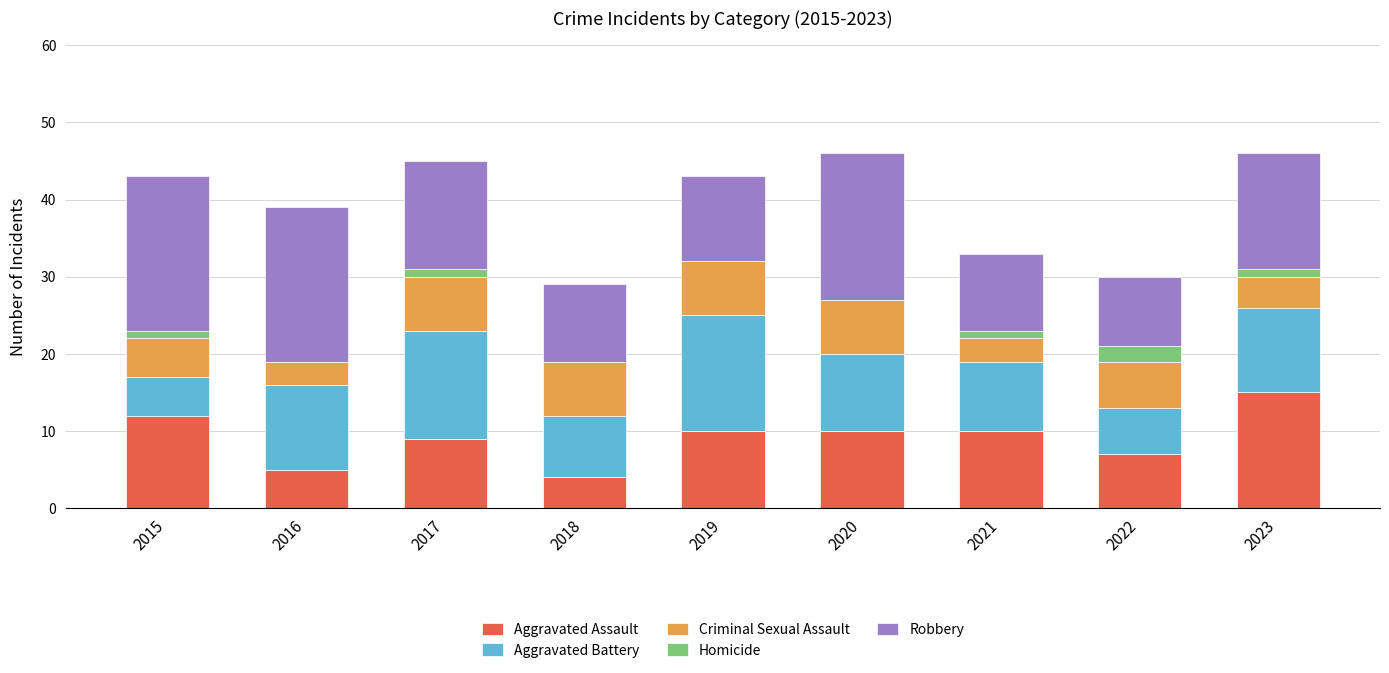

True or false: Aggravated Assault has a value of 3 at 2022.

False